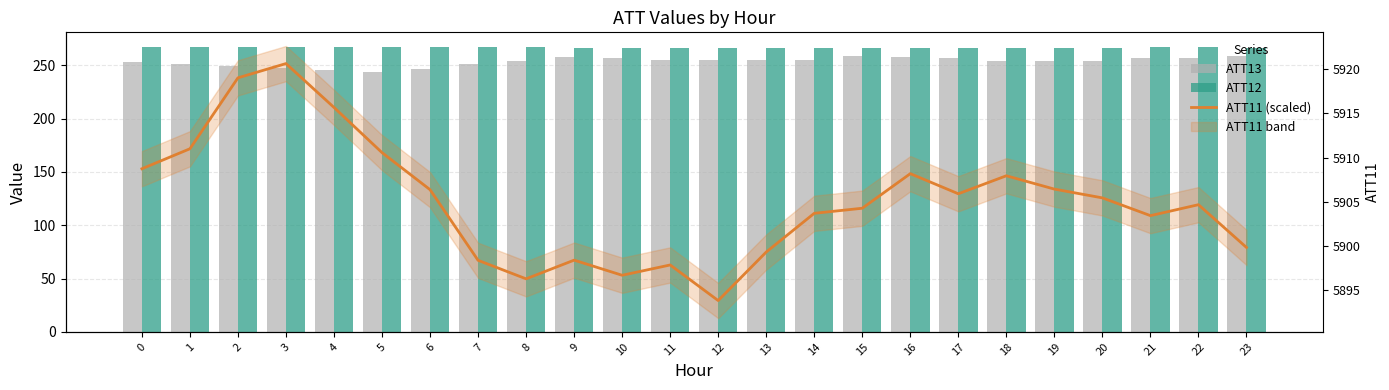

Which series has the largest total across all categories?

ATT11 (scaled)